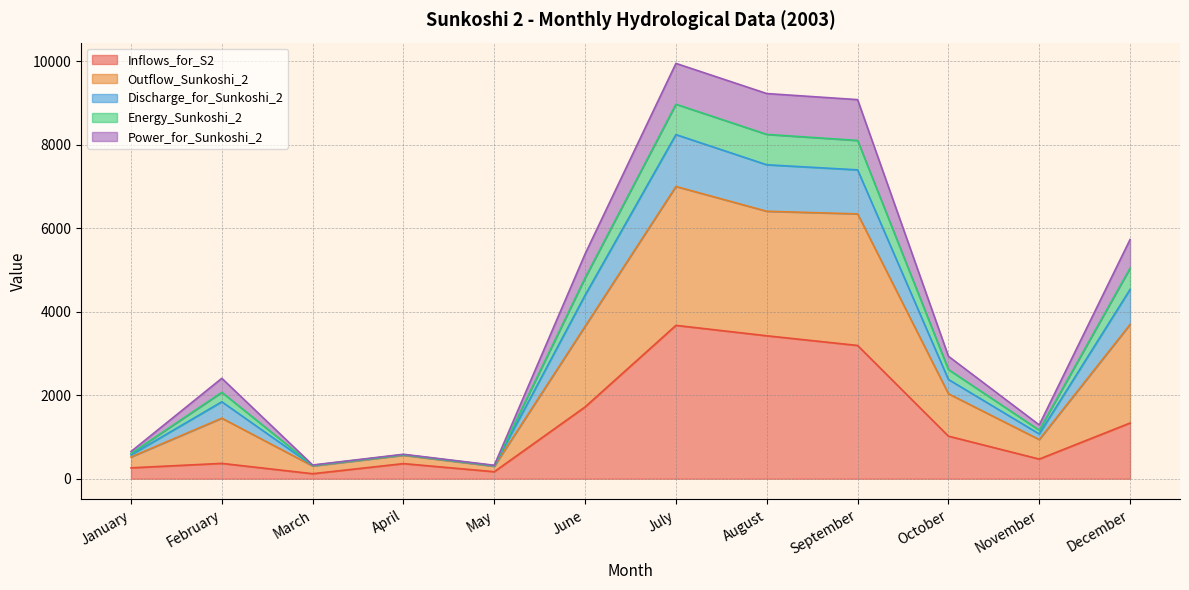

Which category has the highest value in the Inflows_for_S2 series?

July